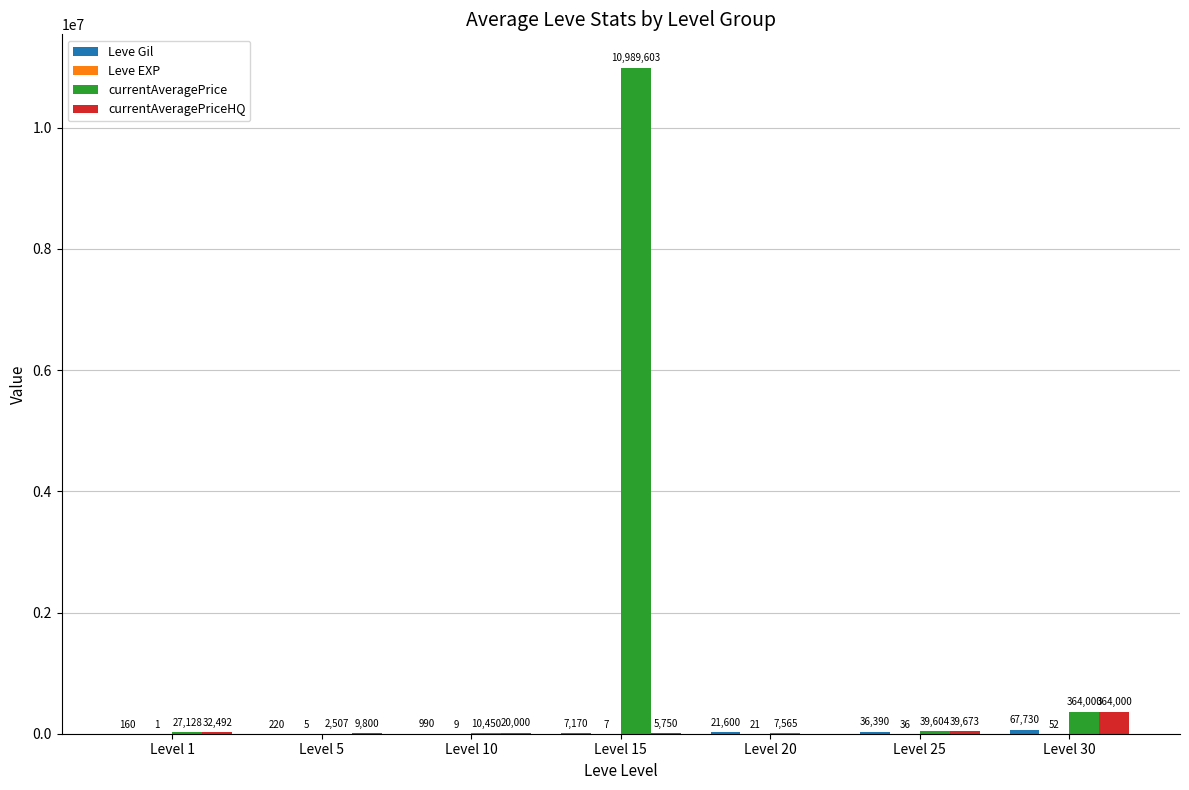

Which series has the largest total across all categories?

currentAveragePrice